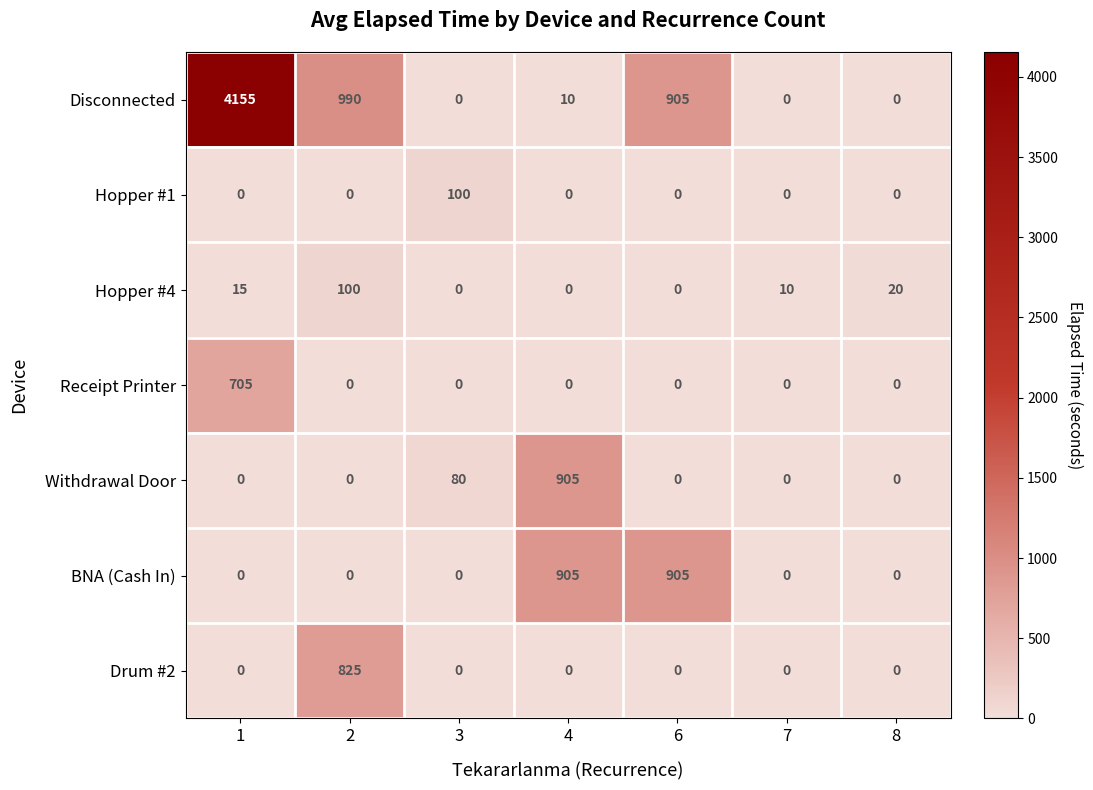

What is the total value across all series at 1?

4875